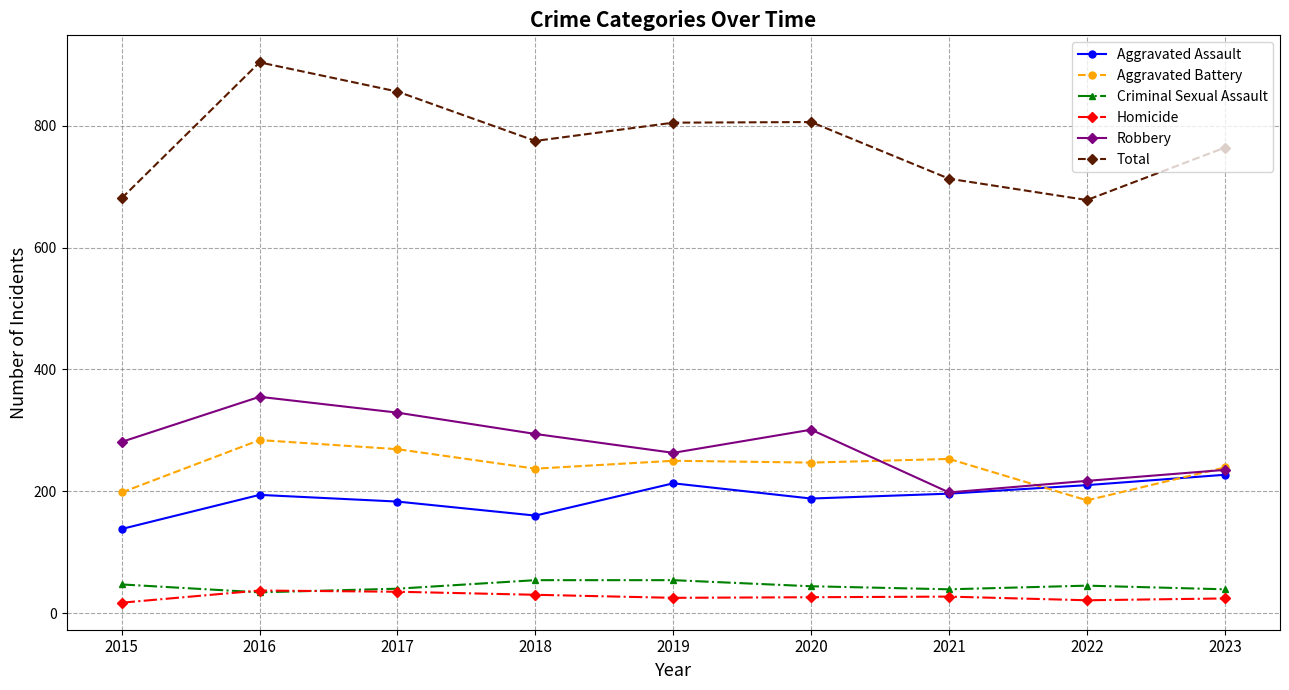

Which series has the largest total across all categories?

Total